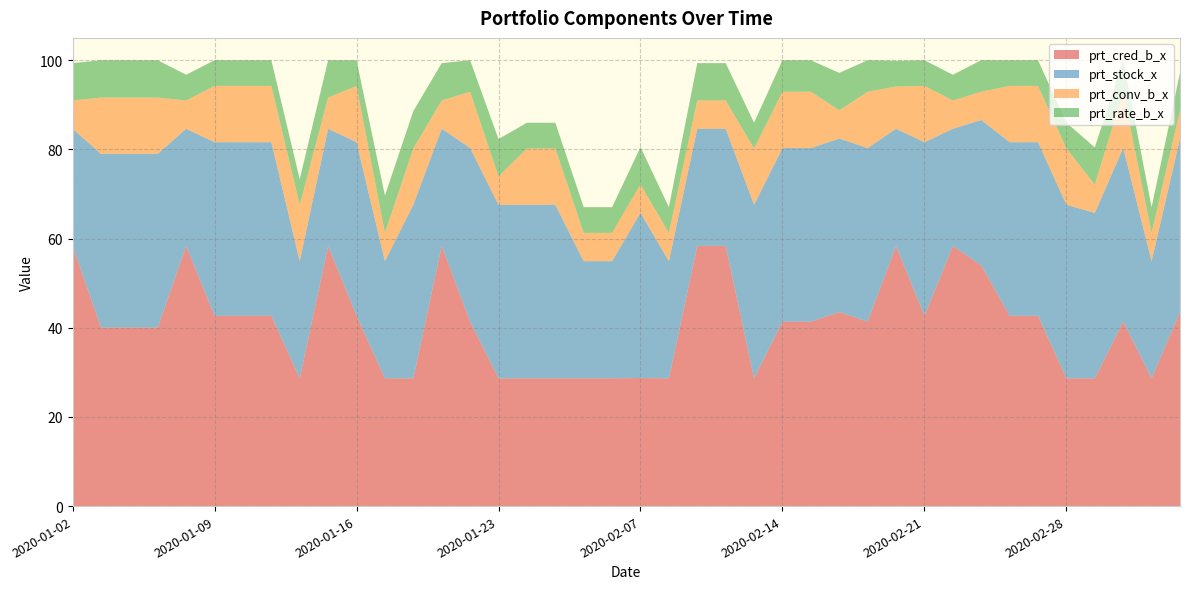

Reading right to left, extract all data points from this chart.

prt_cred_b_x: 43.5	28.7	41.4	28.7	28.7	42.7	42.7	54.0	58.4	42.7	58.4	41.4	43.5	41.4	41.4	28.7	58.4	58.4	28.7	28.7	28.7	28.7	28.7	28.7	28.7	41.4	58.4	28.7	28.7	42.7	58.4	28.7	42.7	42.7	42.7	58.4	40.1	40.1	40.1	58.4
prt_stock_x: 38.9	26.3	38.9	37.1	38.9	38.9	38.9	32.6	26.3	38.9	26.3	38.9	38.9	38.9	38.9	38.9	26.3	26.3	26.3	37.1	26.3	26.3	38.9	38.9	38.9	38.9	26.3	38.9	26.3	38.9	26.3	26.3	38.9	38.9	38.9	26.3	38.9	38.9	38.9	26.3
prt_conv_b_x: 6.3	6.3	12.6	6.3	12.6	12.6	12.6	6.3	6.3	12.6	9.5	12.6	6.3	12.6	12.6	12.6	6.3	6.3	6.3	6.3	6.3	6.3	12.6	12.6	6.3	12.6	6.3	12.6	6.3	12.6	7.0	12.6	12.6	12.6	12.6	6.3	12.6	12.6	12.6	6.3
prt_rate_b_x: 8.4	5.8	7.1	8.4	5.8	5.8	5.8	7.1	5.8	5.8	5.8	7.1	8.4	7.1	7.1	5.8	8.4	8.4	5.8	8.4	5.8	5.8	5.8	5.8	8.4	7.1	8.4	8.4	8.4	5.8	8.4	5.8	5.8	5.8	5.8	5.8	8.4	8.4	8.4	8.4